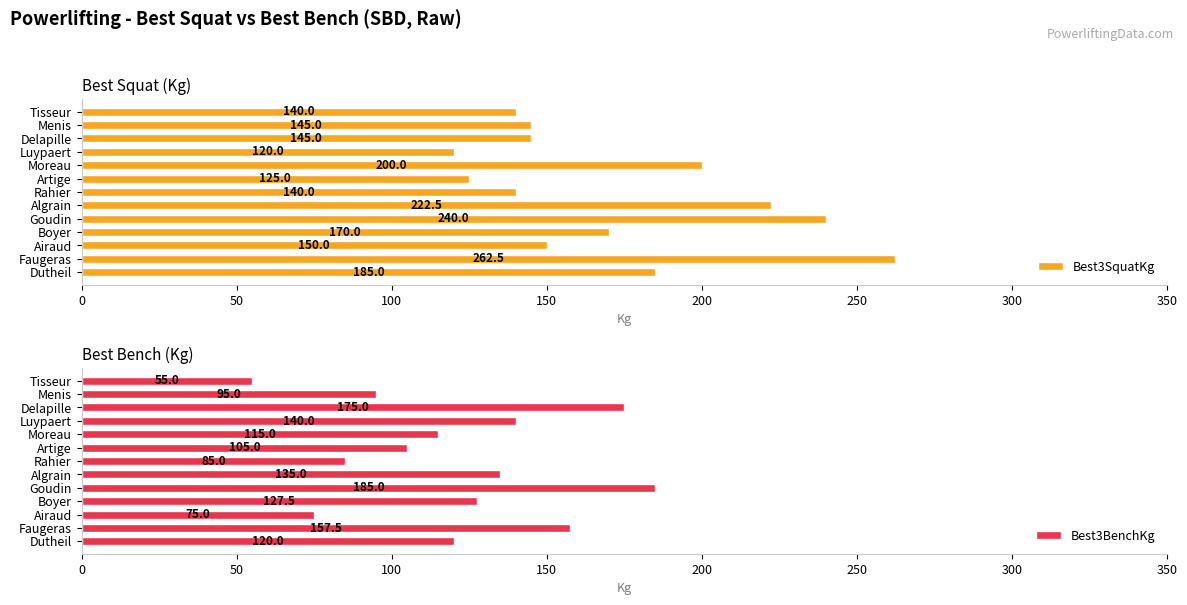

True or false: Best3BenchKg has a value of 175.0 at Delapille.

True